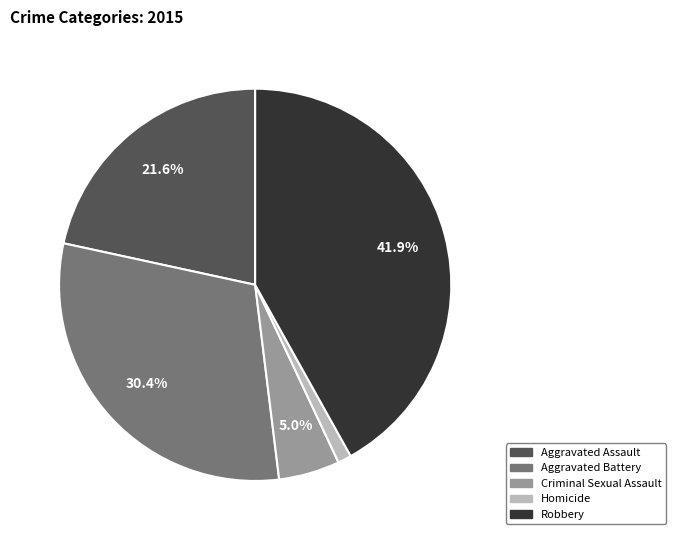

To the nearest percent, what is the difference between the Robbery and Homicide slice percentages?

41%